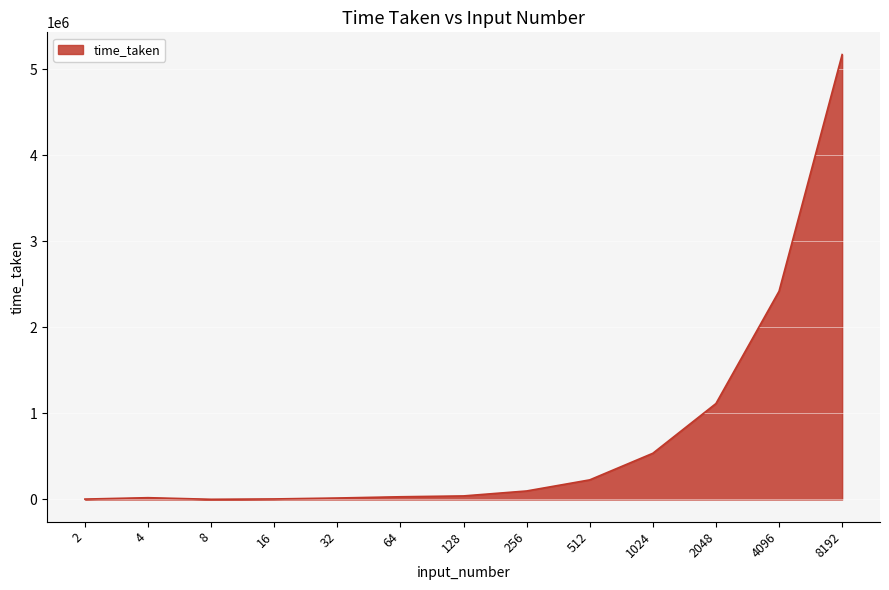

What is the smallest value displayed?

2214.4